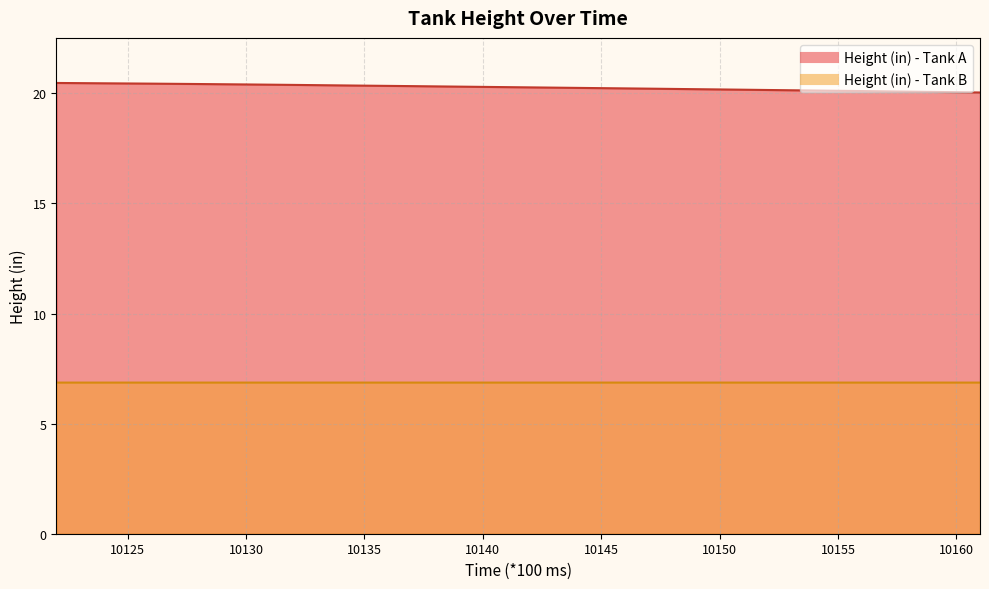

Is the value of Height (in) - Tank A at 10150 greater than the value of Height (in) - Tank B at 10156?

Yes